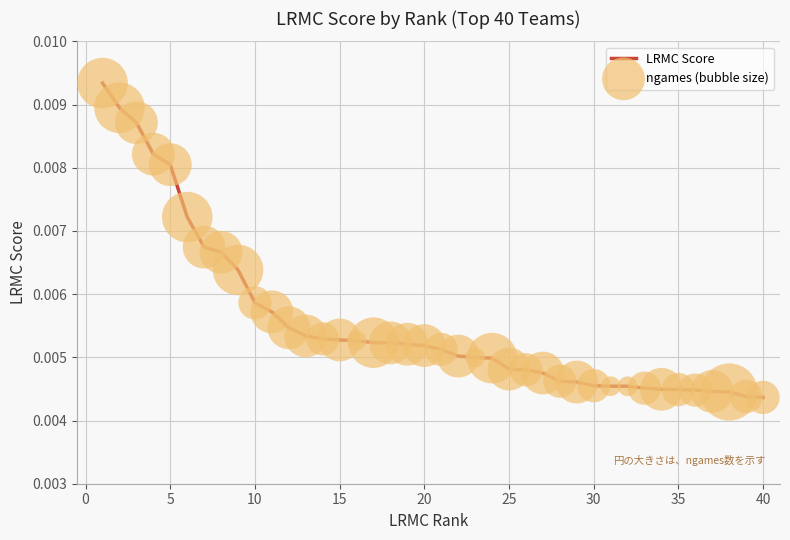

Does the chart have visible grid lines?

Yes